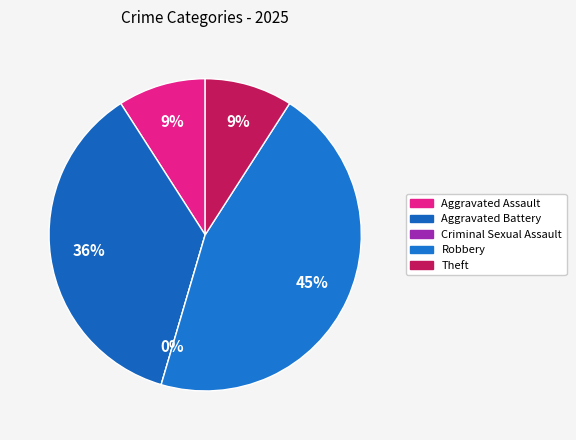

What percentage is NOT represented by Robbery?

54.5%